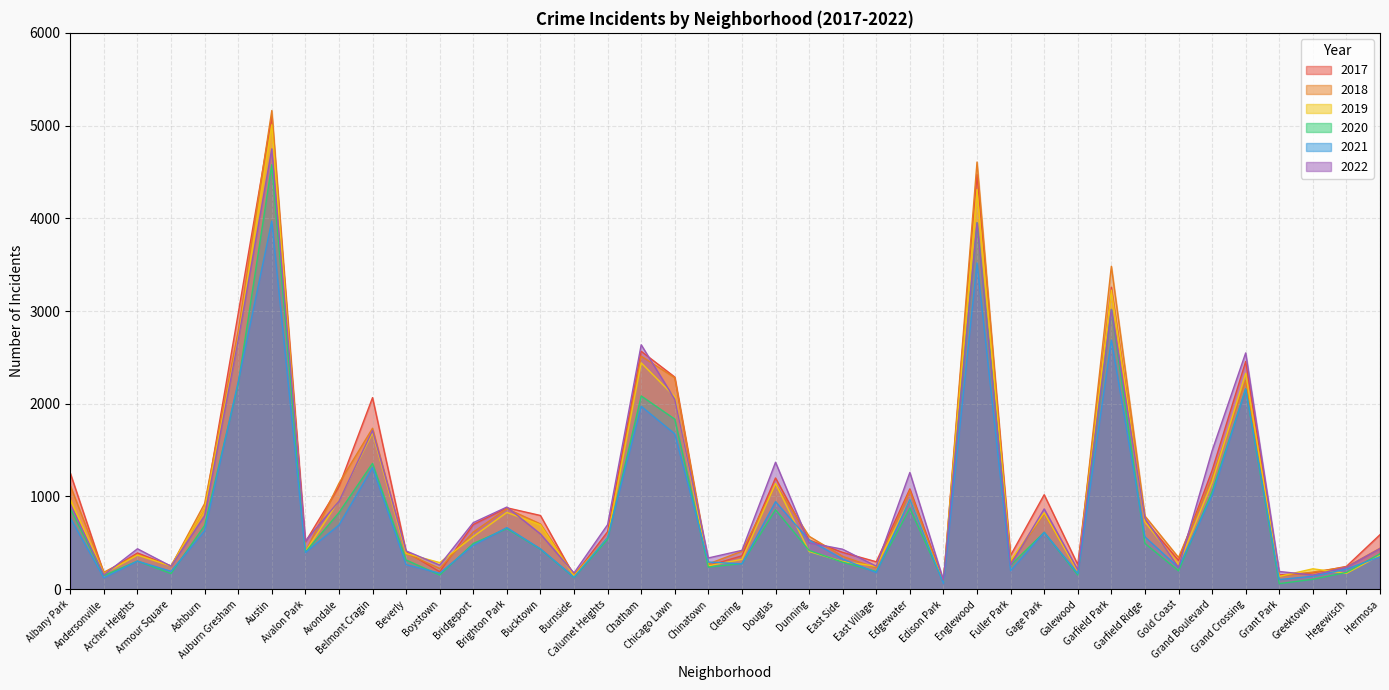

Where does the 2021 series first go above 474?

Albany Park